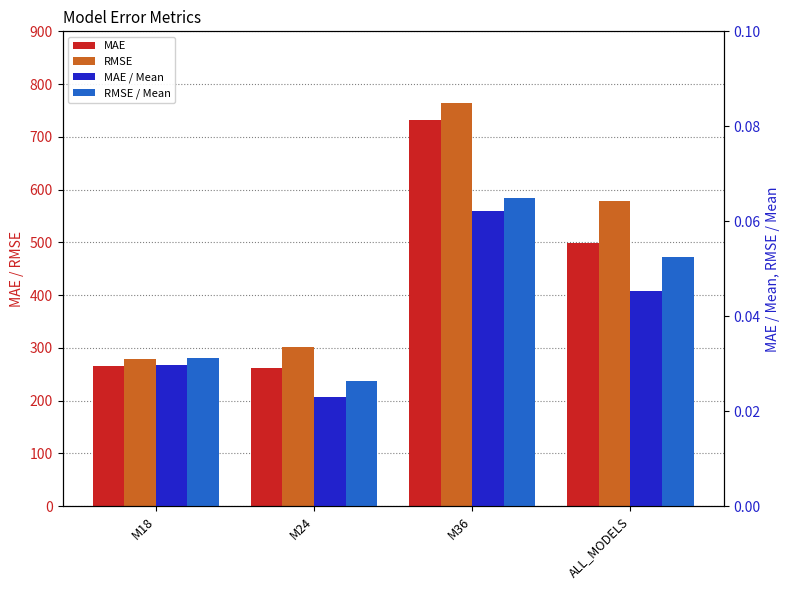

Between M24 and M36, which is larger?

M36